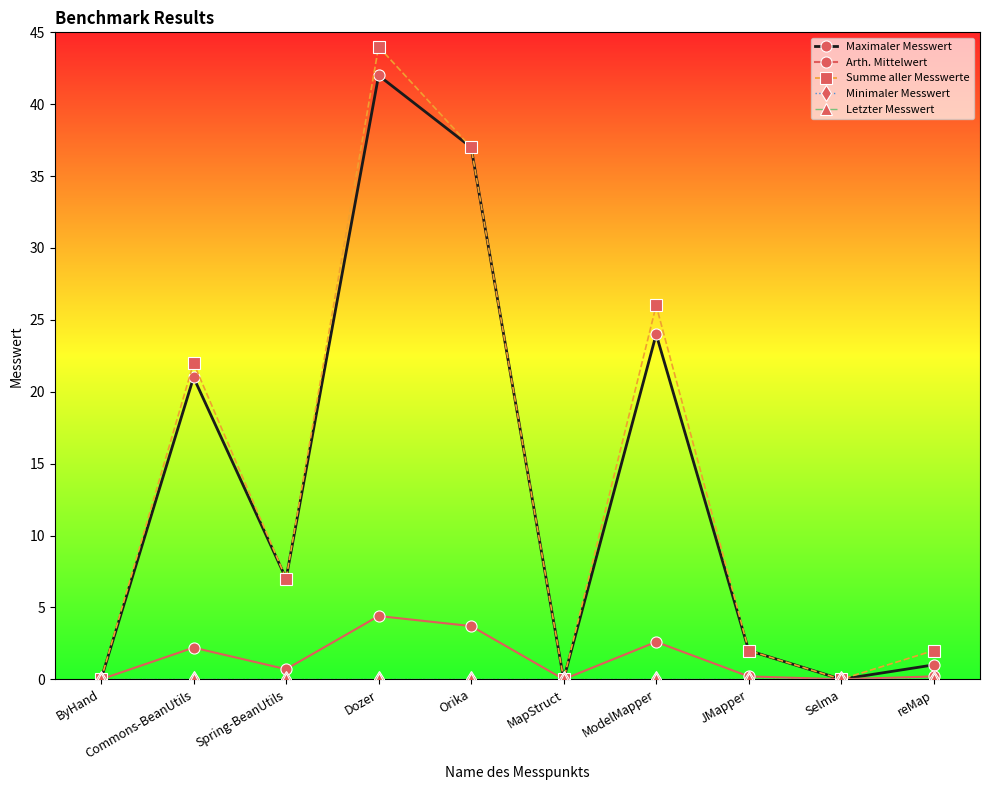

What is the label of the 1st point from the right?

reMap